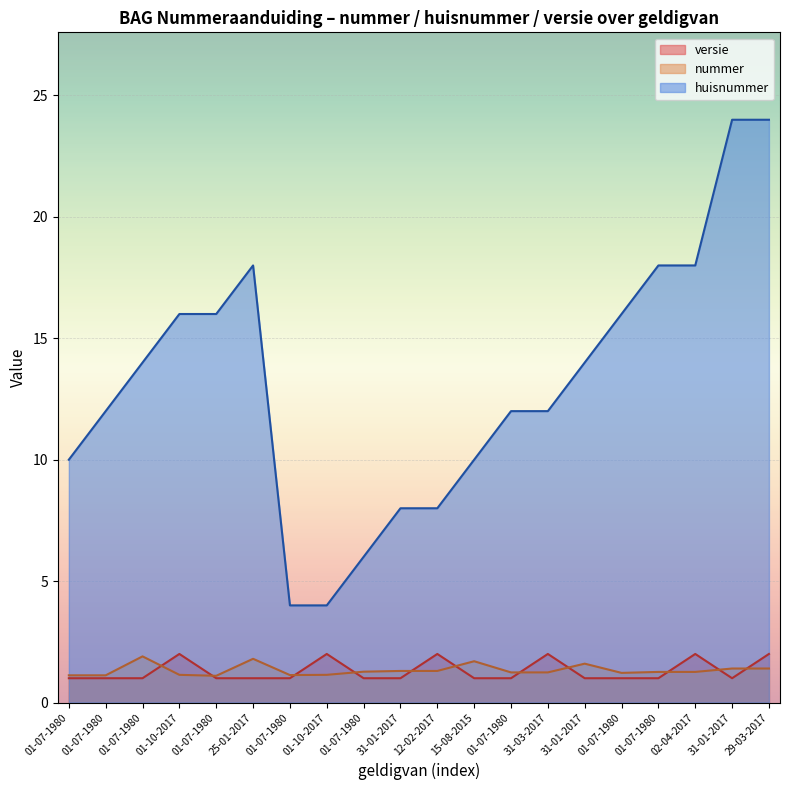

At which category is the sum across all series the highest?

29-03-2017